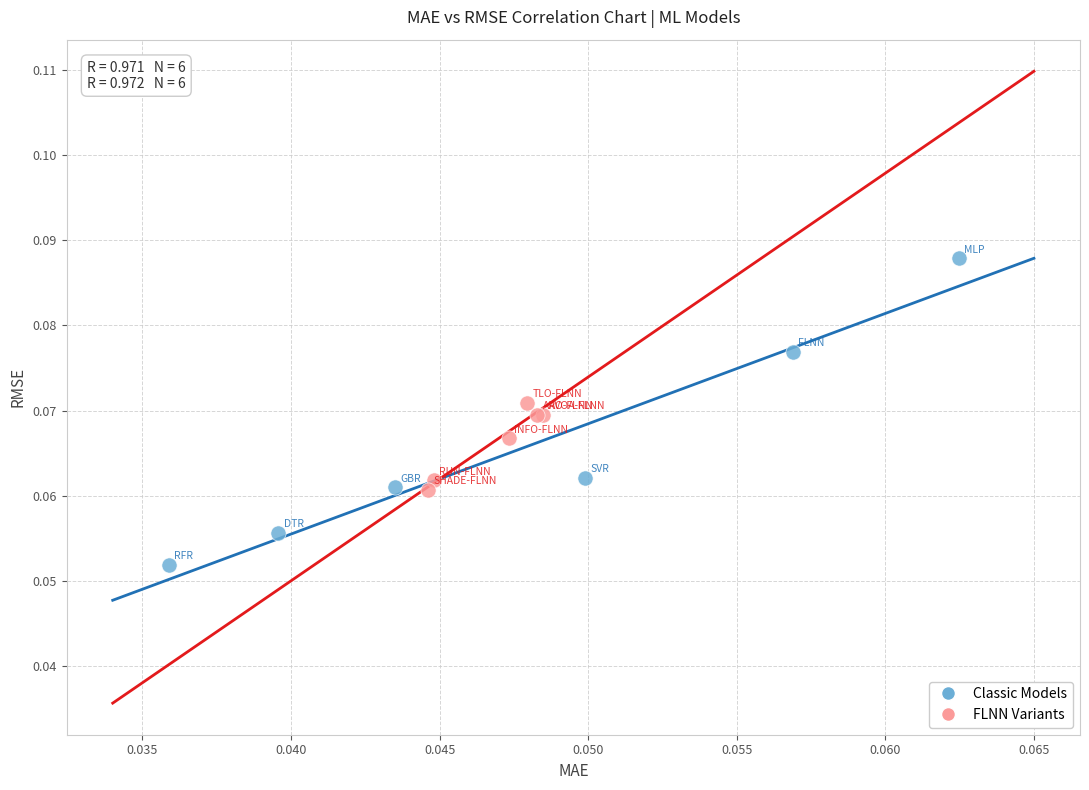

Which series contains the lowest Y value?

Classic Models